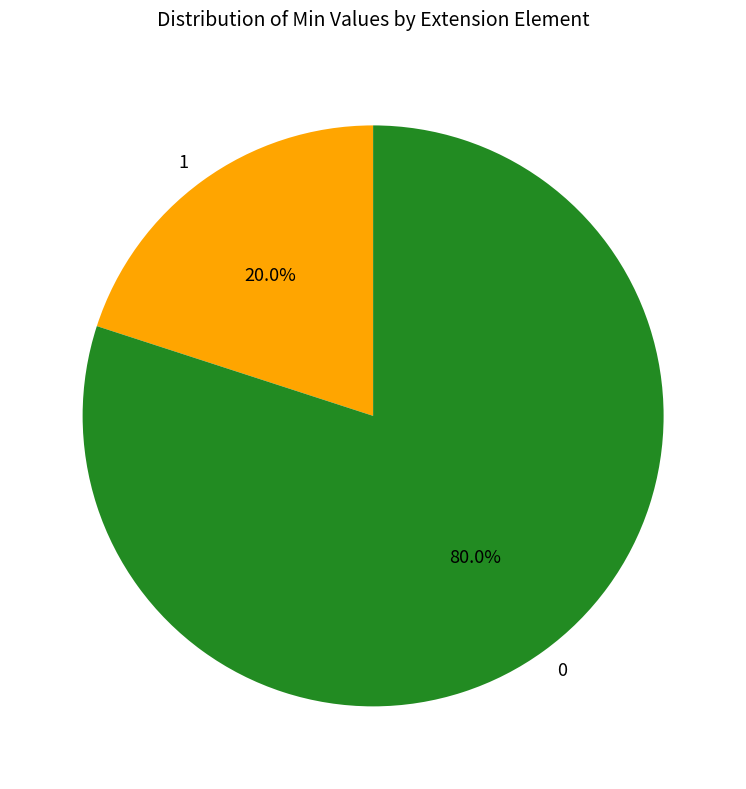

Does any single category account for the majority?

Yes